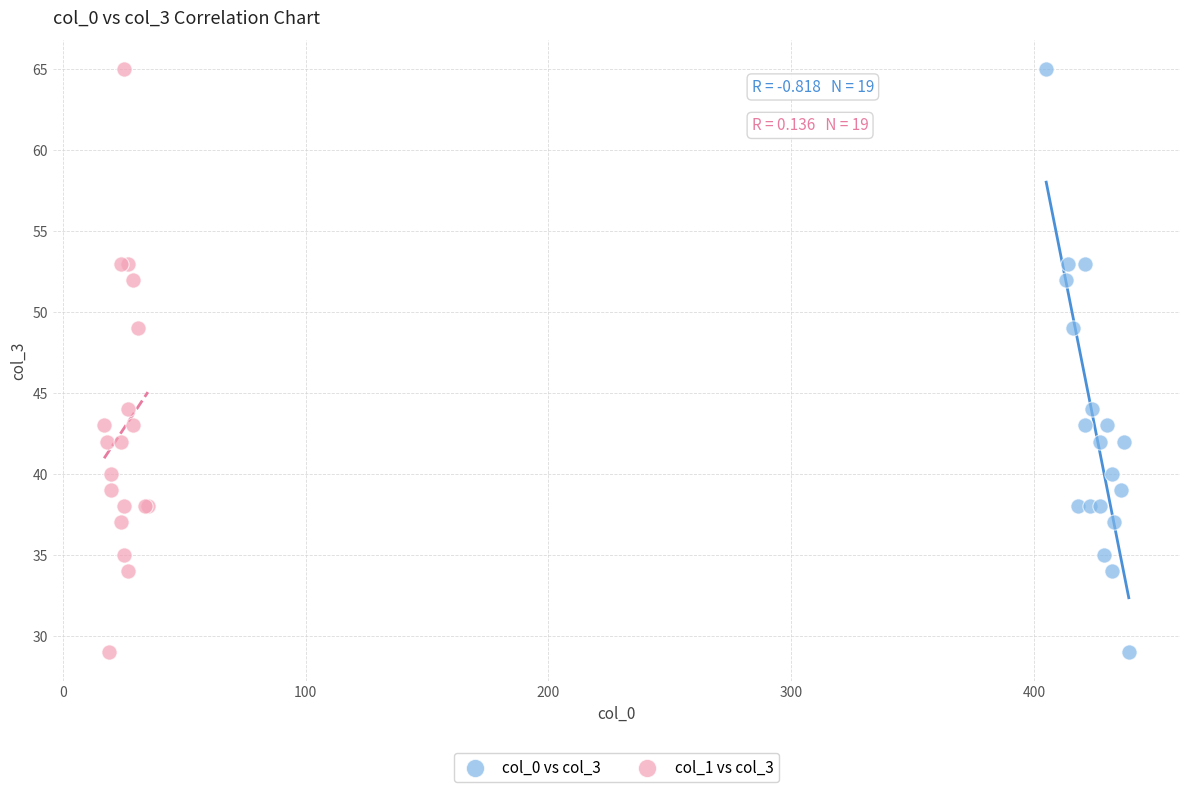

What are all the series names shown in the legend?

col_0 vs col_3, col_1 vs col_3